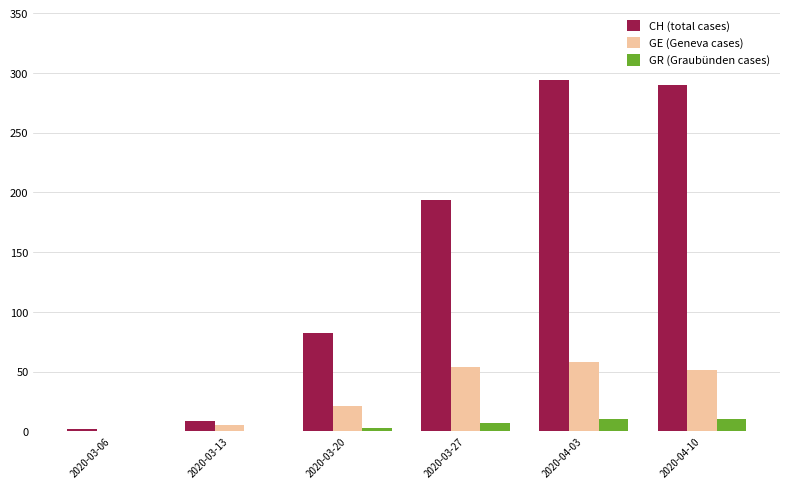

How many series are shown in this chart?

3